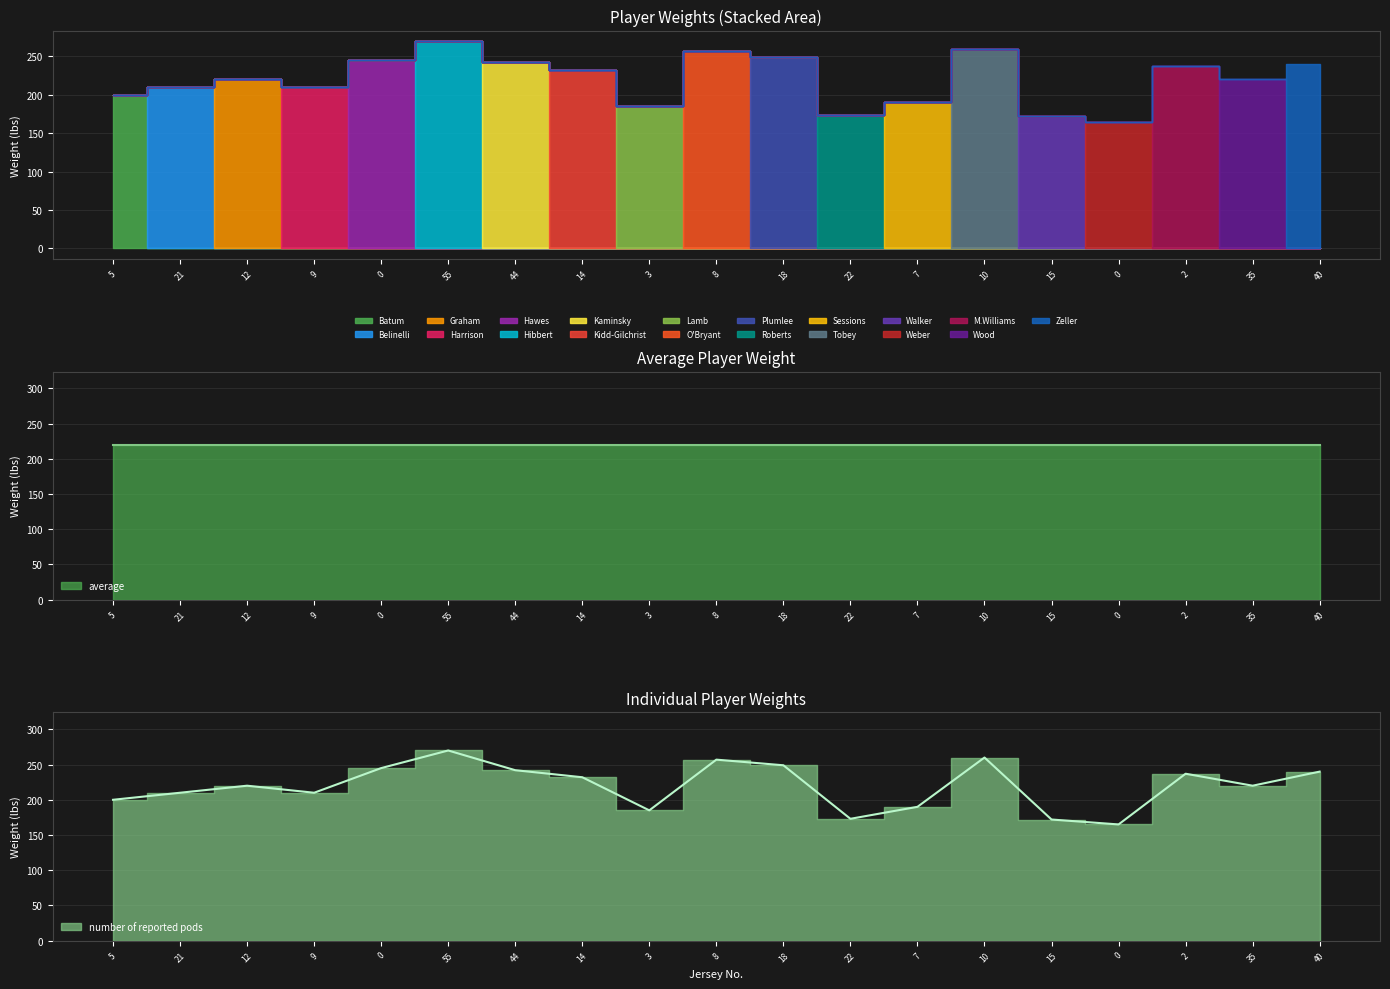

What is the average value?

220